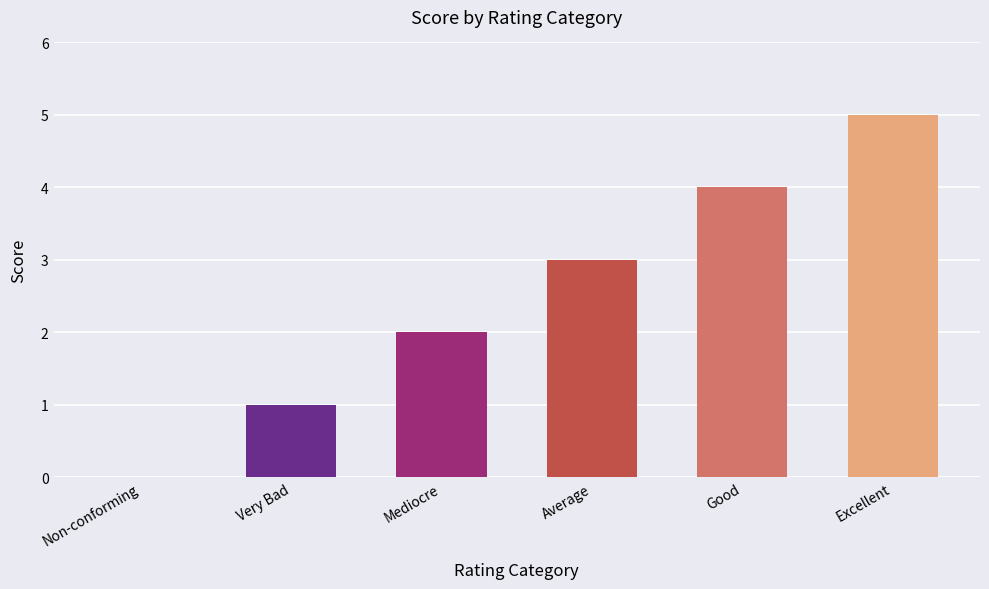

What is the greatest value displayed?

5